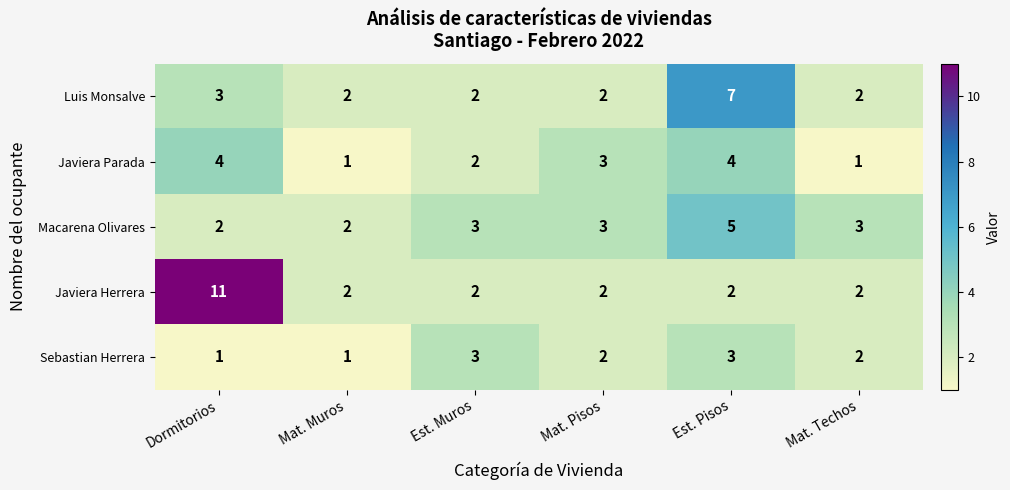

Which series has the widest spread of values?

Javiera Herrera